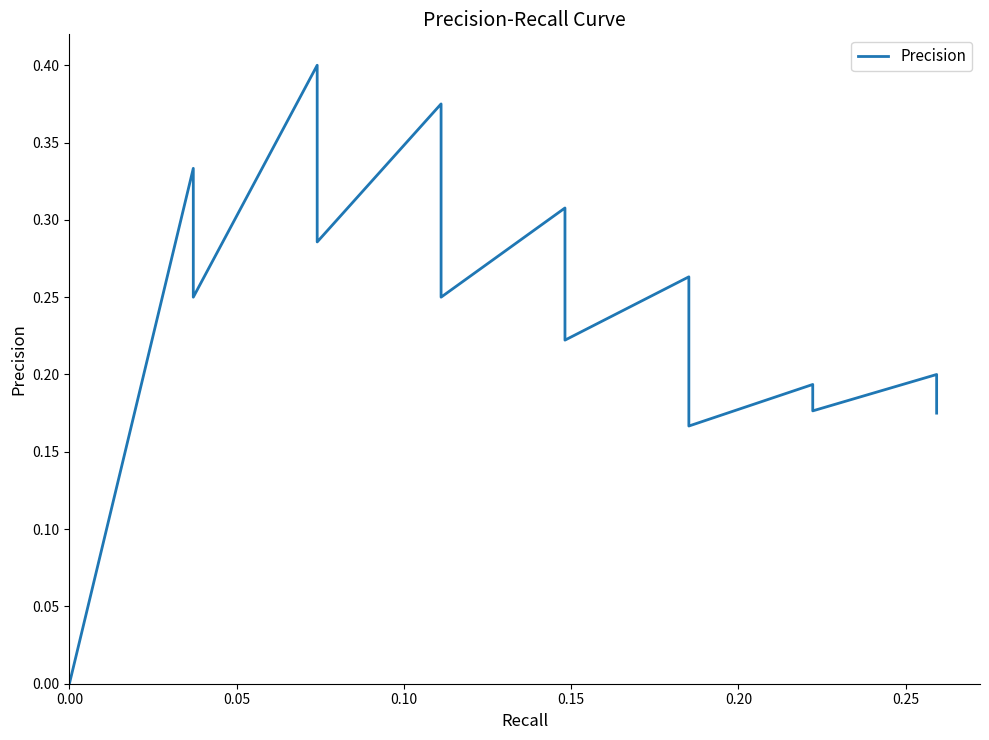

What is the sum of all values?

9.1